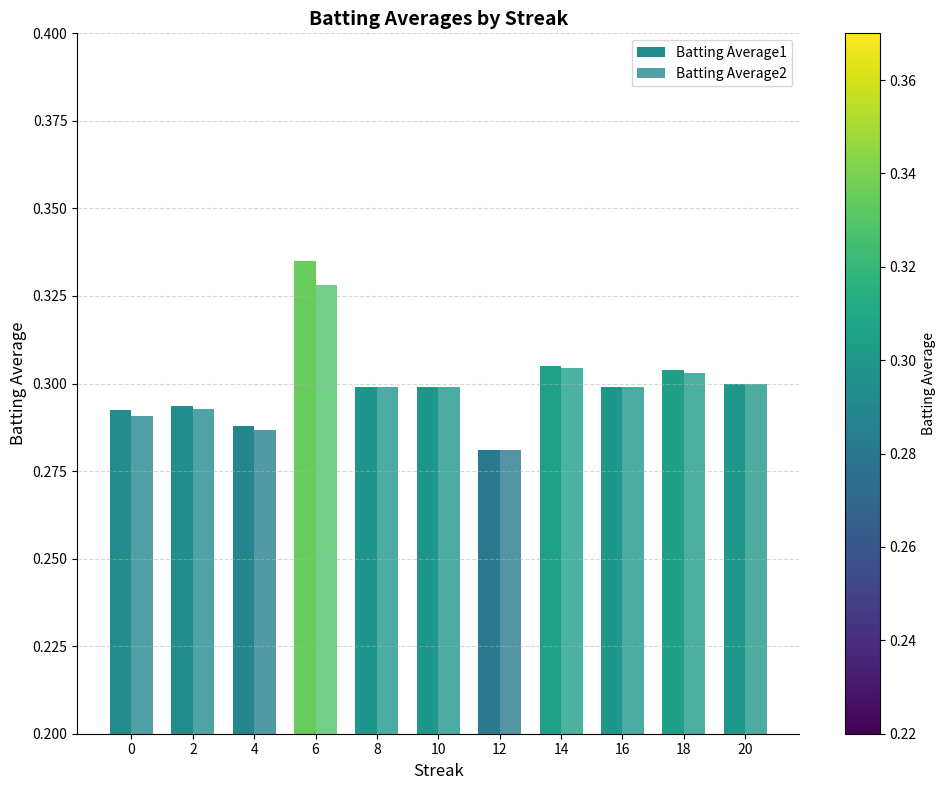

What is the difference between the maximum and minimum values in the Batting Average1 series?

0.1